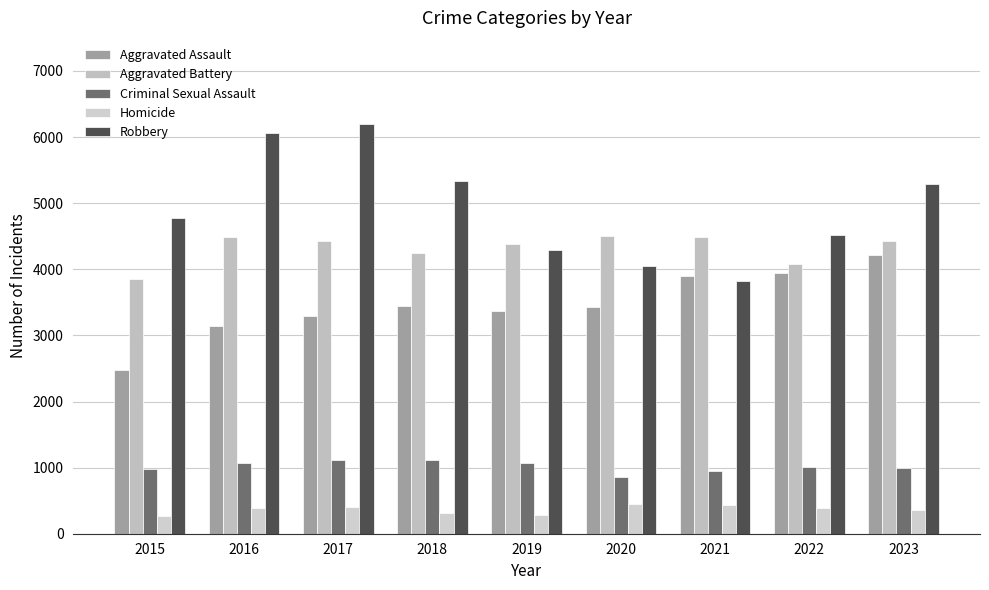

Between 2023 and 2015, which is larger?

2023